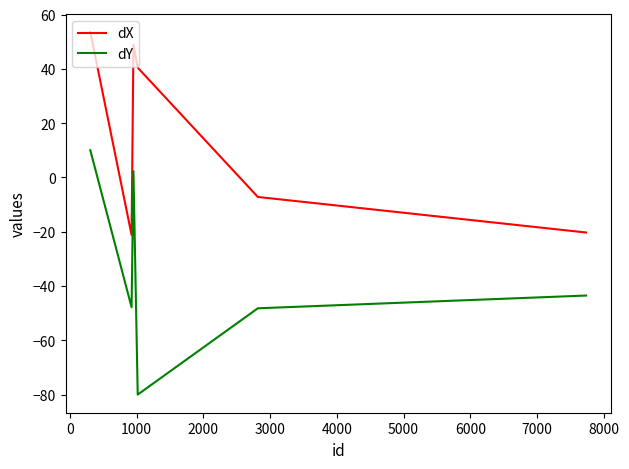

What is the minimum value shown in the chart?

-80.0